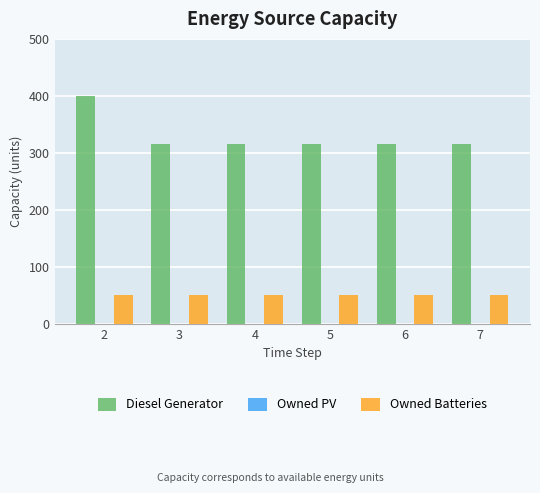

Reading right to left, list all the values displayed in this chart.

Diesel Generator: 316	316	316	316	316	400
Owned Batteries: 51	51	51	51	51	51